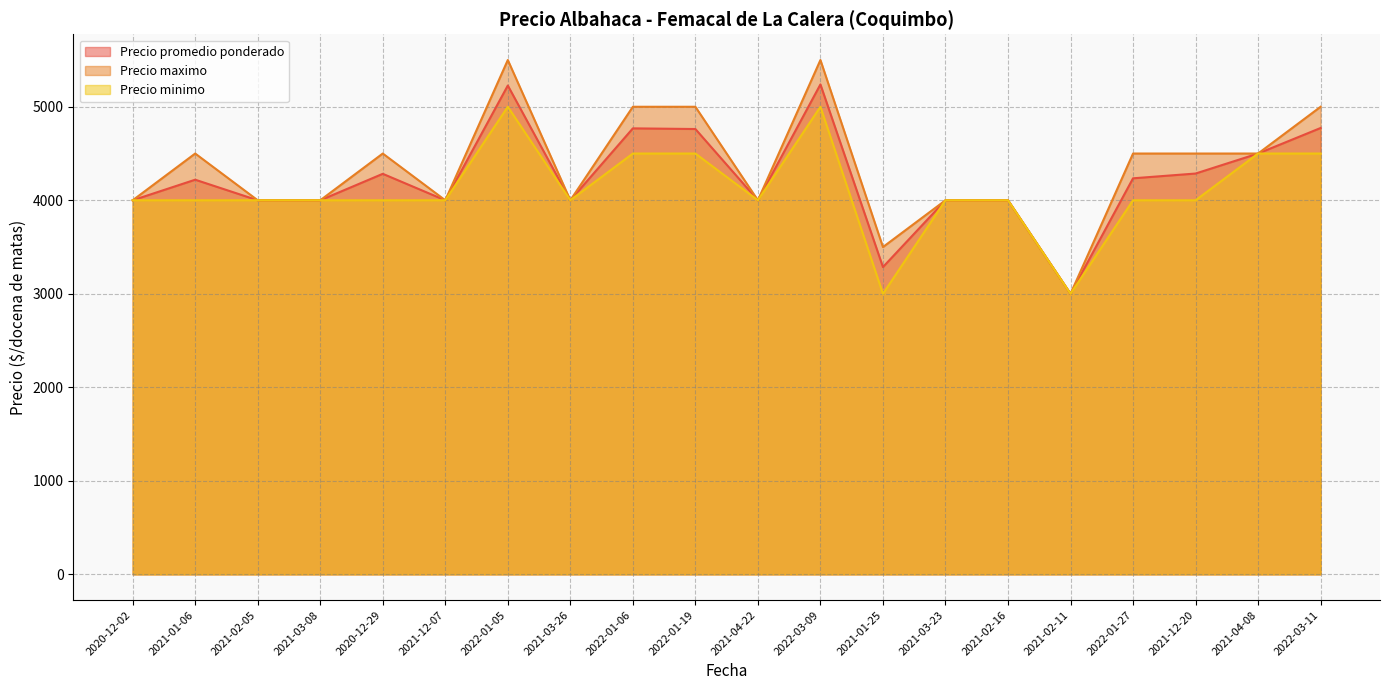

True or false: Precio minimo and Precio maximo intersect in this chart.

False